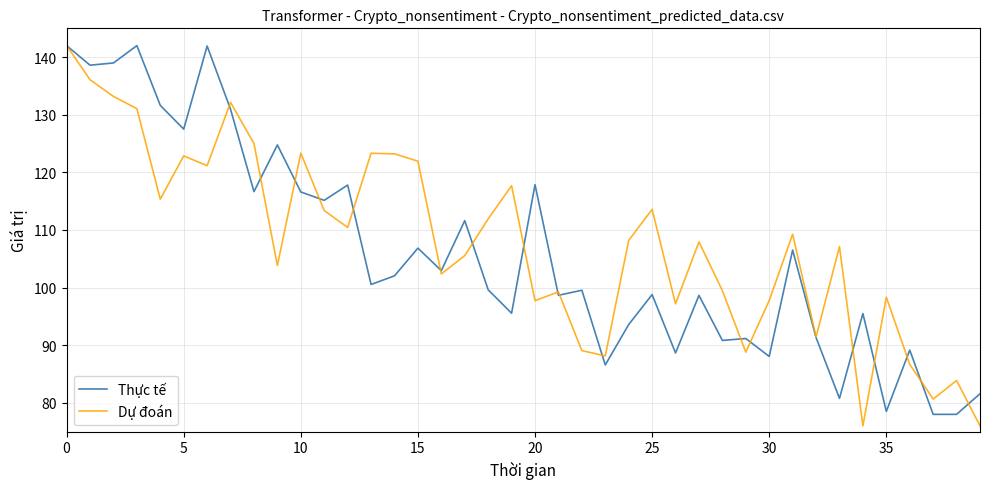

What is the minimum value shown in the chart?

76.0